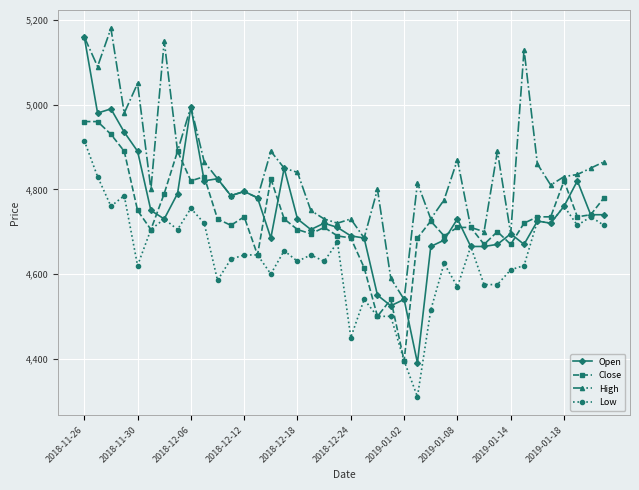

What is the greatest value displayed?

5180